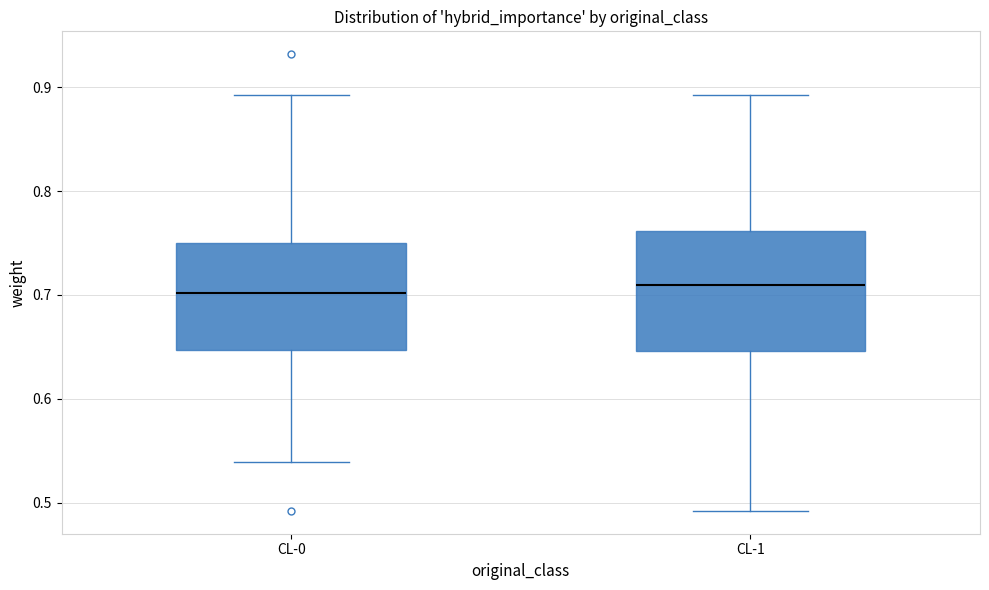

Comparing the boxes themselves (not the whiskers), which one is the tallest?

CL-1